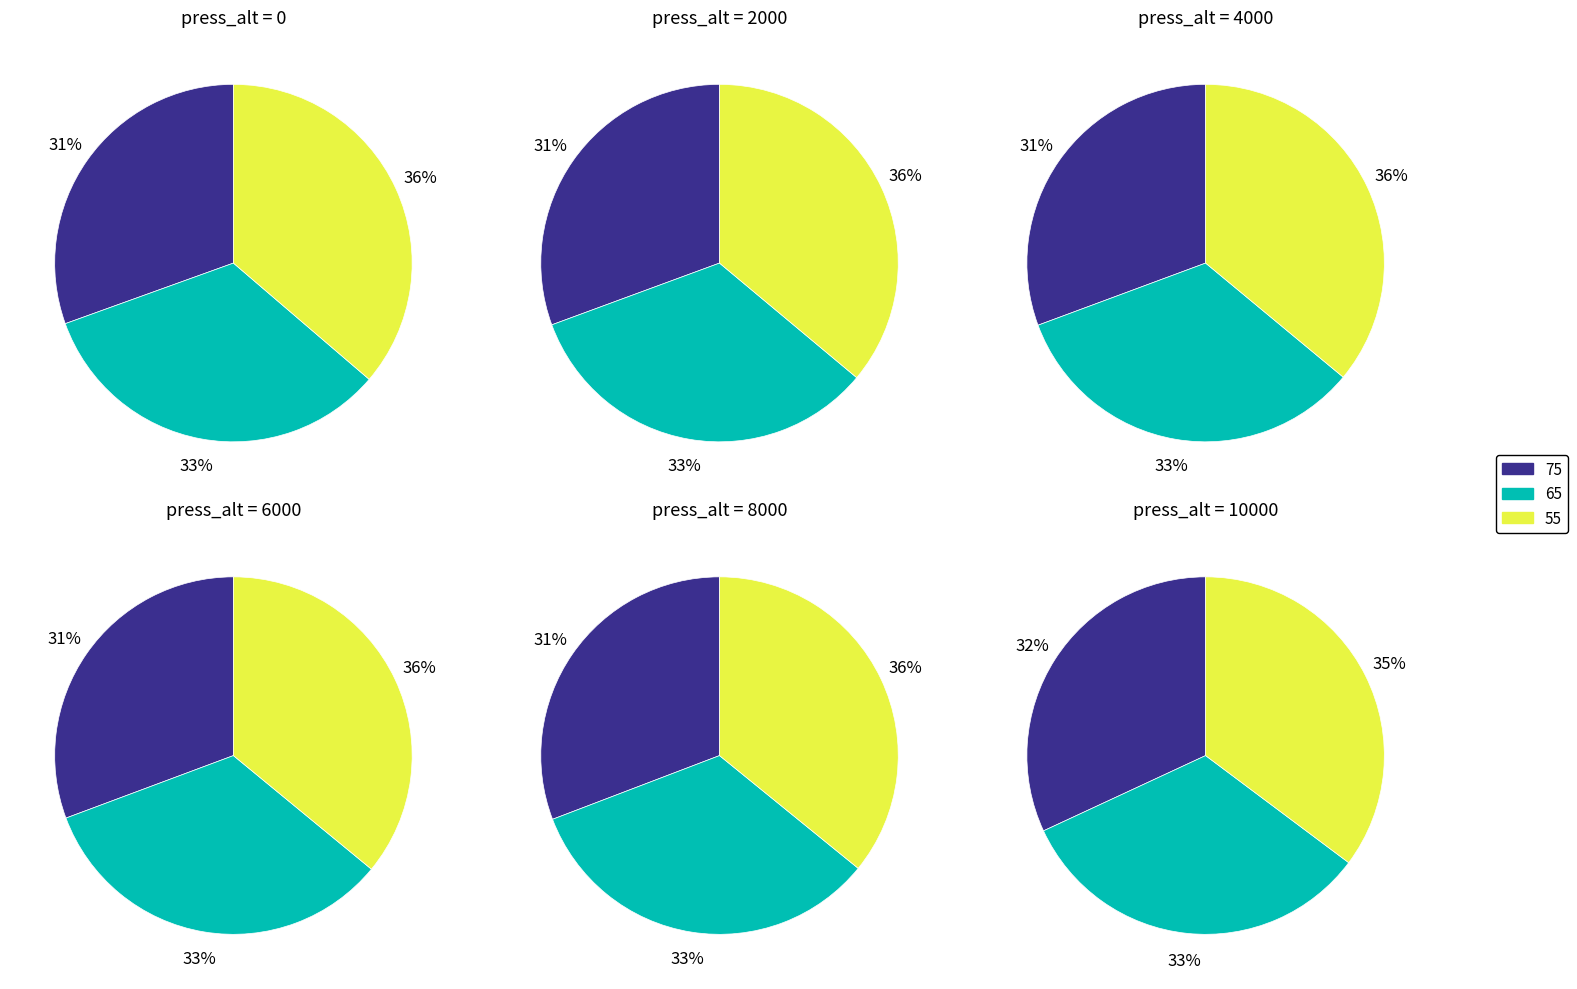

Is there a majority slice in this chart?

No